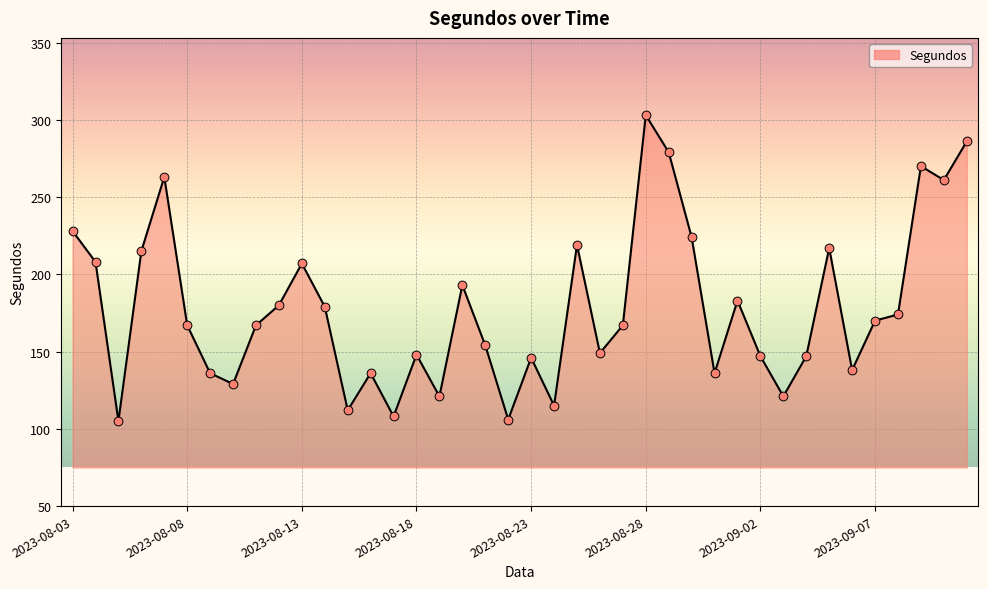

What is the maximum value shown in the chart?

303